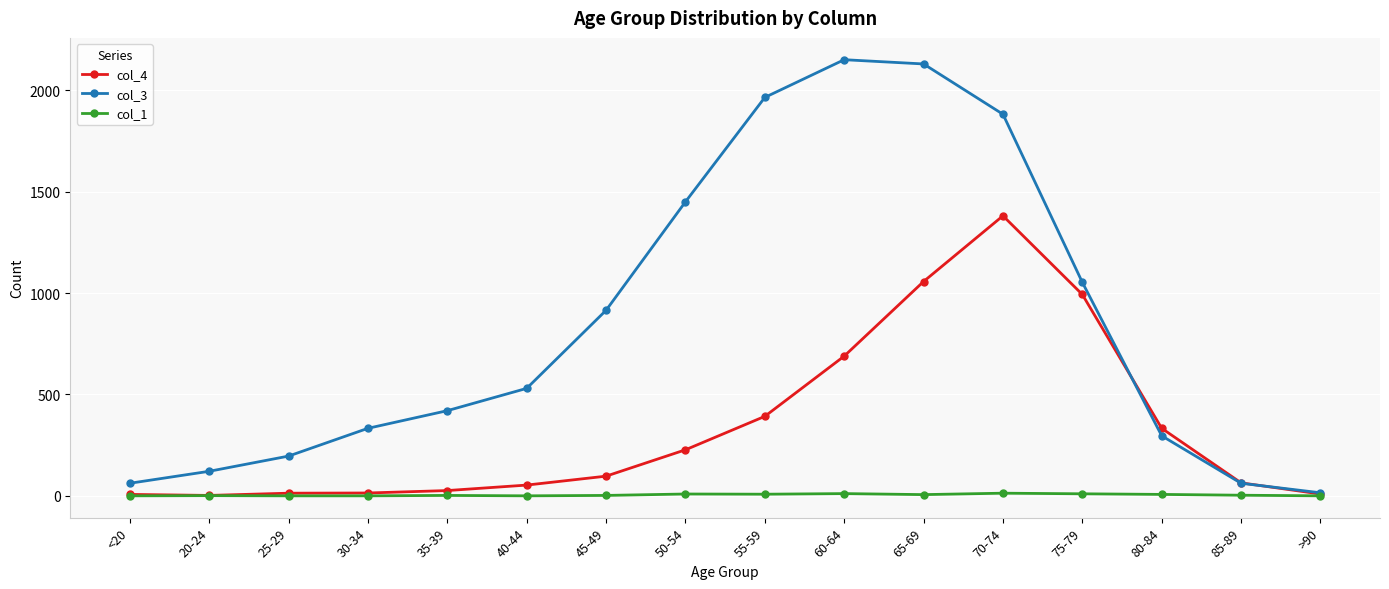

What is the maximum value shown in the chart?

2151